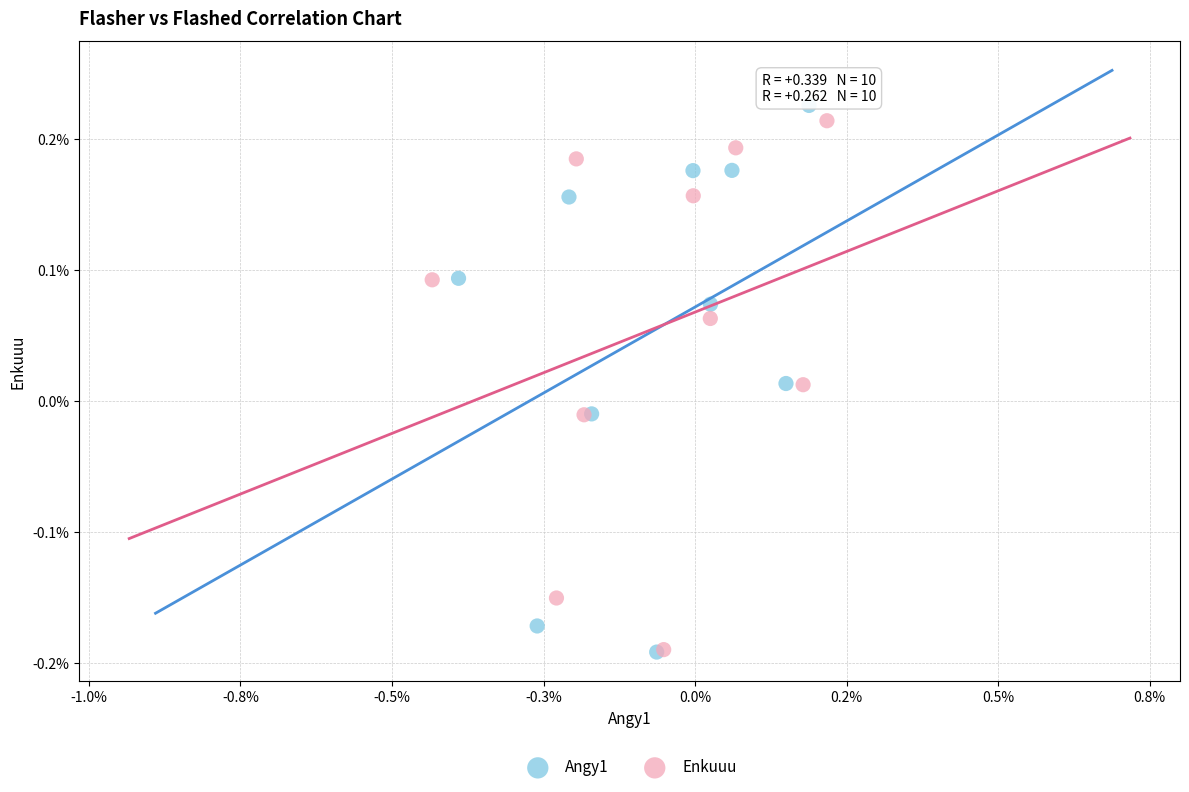

What are all the series names shown in the legend?

Angy1, Enkuuu